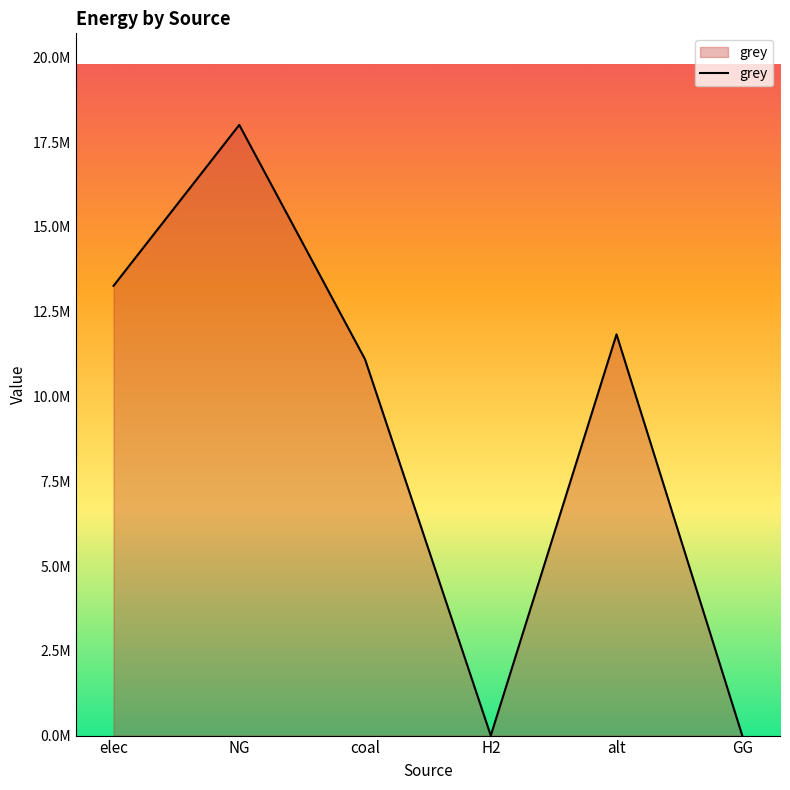

Does the chart display data point markers on the line(s)?

No